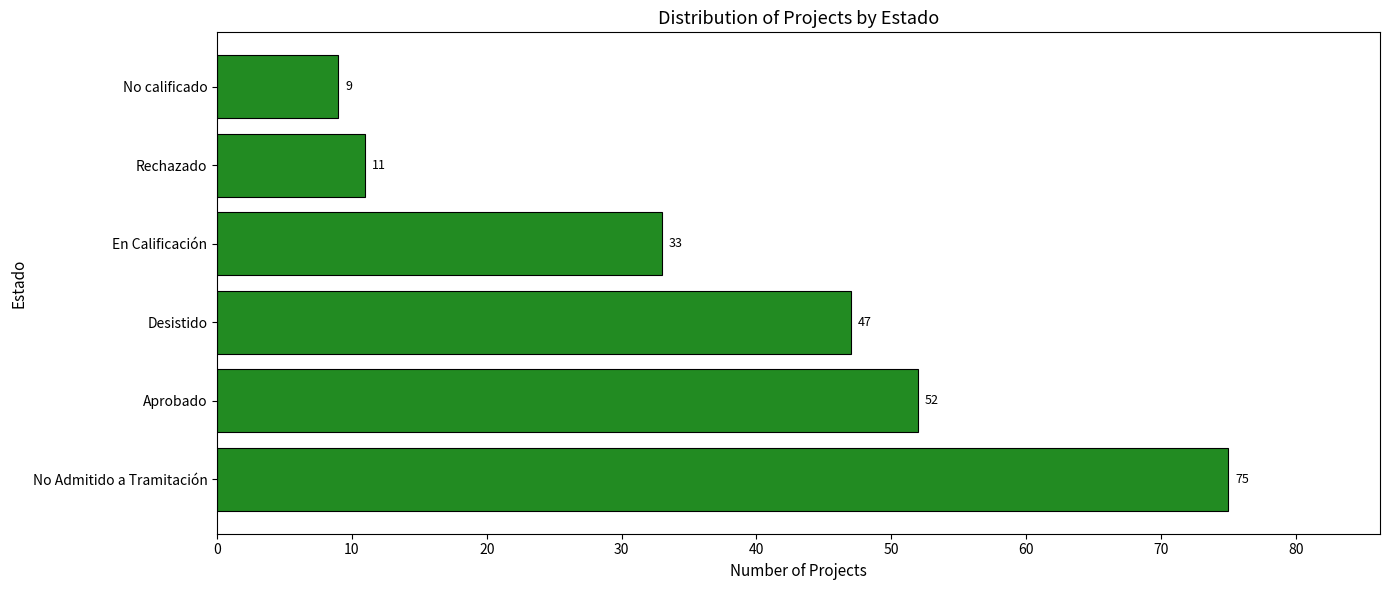

What is the change in value from No Admitido a Tramitación to En Calificación?

-42